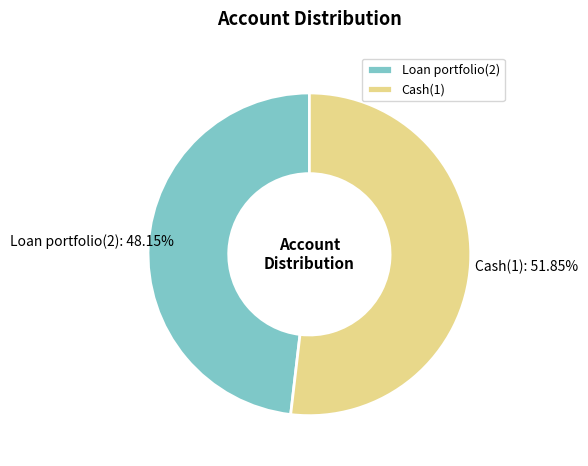

How many slices are in this pie chart?

2